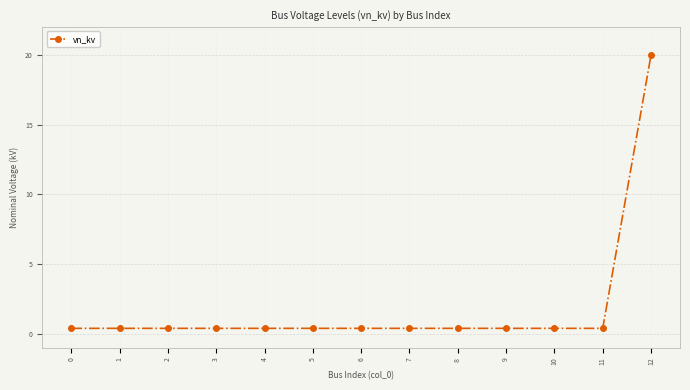

What is the difference between the maximum and second lowest values?

19.6